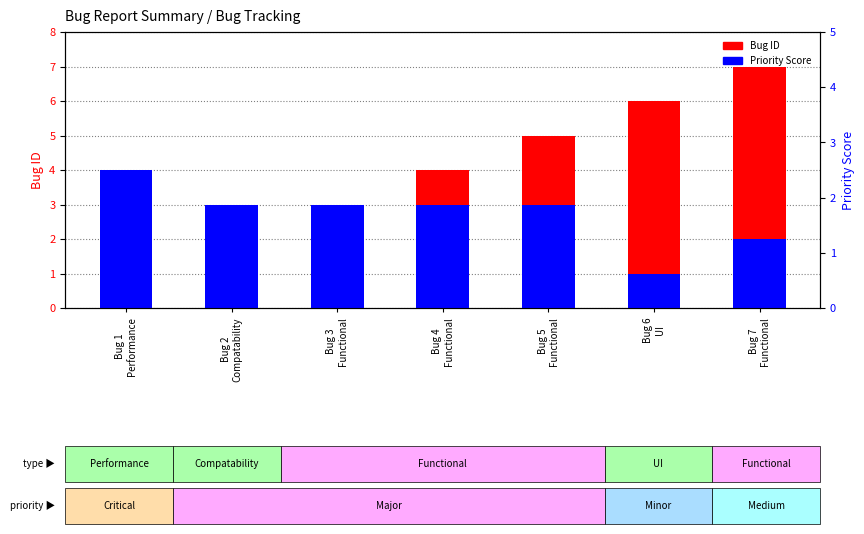

What is the difference between the highest and lowest values at Bug 1
Performance?

3